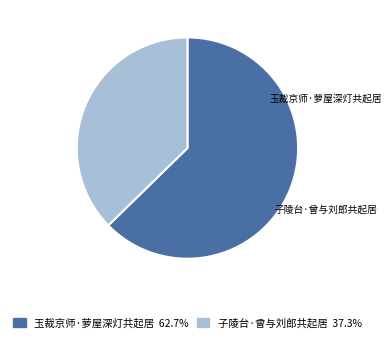

To the nearest percent, what is the average slice percentage?

50%